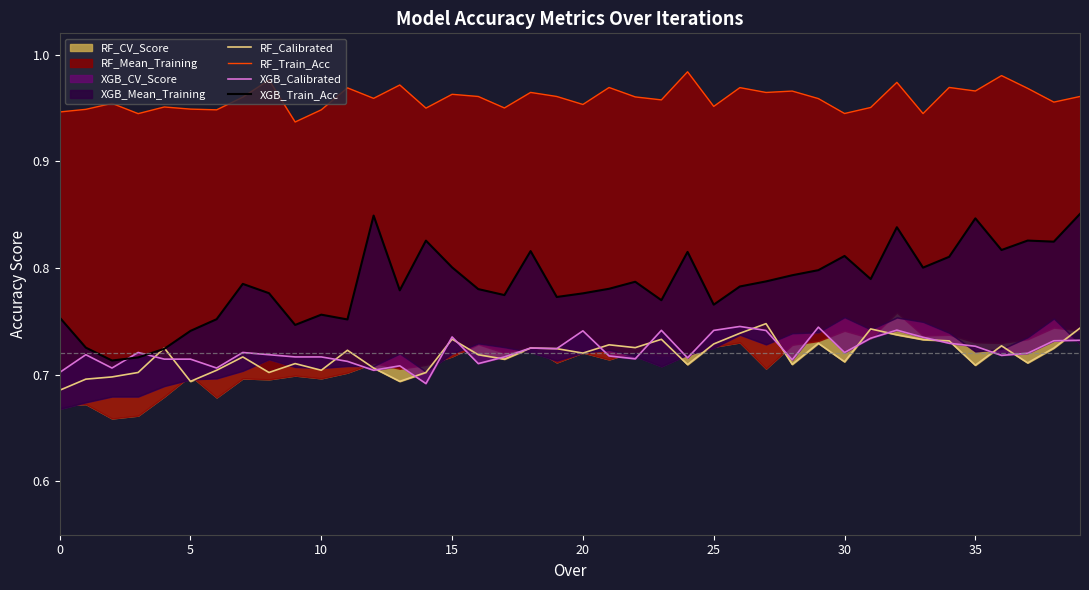

Reading right to left, what are all the values shown in this chart?

RF_Calibrated: 0.7	0.7	0.7	0.7	0.7	0.7	0.7	0.7	0.7	0.7	0.7	0.7	0.7	0.7	0.7	0.7	0.7	0.7	0.7	0.7	0.7	0.7	0.7	0.7	0.7	0.7	0.7	0.7	0.7	0.7	0.7	0.7	0.7	0.7	0.7	0.7	0.7	0.7	0.7	0.7
RF_Train_Acc: 1.0	1.0	1.0	1.0	1.0	1.0	0.9	1.0	1.0	0.9	1.0	1.0	1.0	1.0	1.0	1.0	1.0	1.0	1.0	1.0	1.0	1.0	1.0	1.0	1.0	0.9	1.0	1.0	1.0	0.9	0.9	1.0	1.0	0.9	0.9	1.0	0.9	1.0	0.9	0.9
XGB_Calibrated: 0.7	0.7	0.7	0.7	0.7	0.7	0.7	0.7	0.7	0.7	0.7	0.7	0.7	0.7	0.7	0.7	0.7	0.7	0.7	0.7	0.7	0.7	0.7	0.7	0.7	0.7	0.7	0.7	0.7	0.7	0.7	0.7	0.7	0.7	0.7	0.7	0.7	0.7	0.7	0.7
XGB_Train_Acc: 0.9	0.8	0.8	0.8	0.8	0.8	0.8	0.8	0.8	0.8	0.8	0.8	0.8	0.8	0.8	0.8	0.8	0.8	0.8	0.8	0.8	0.8	0.8	0.8	0.8	0.8	0.8	0.8	0.8	0.8	0.7	0.8	0.8	0.8	0.7	0.7	0.7	0.7	0.7	0.8